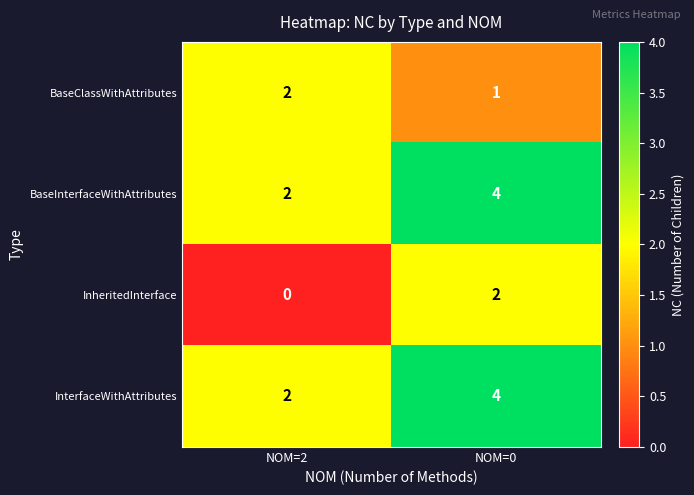

At which label is InheritedInterface closest to 1?

NOM=2